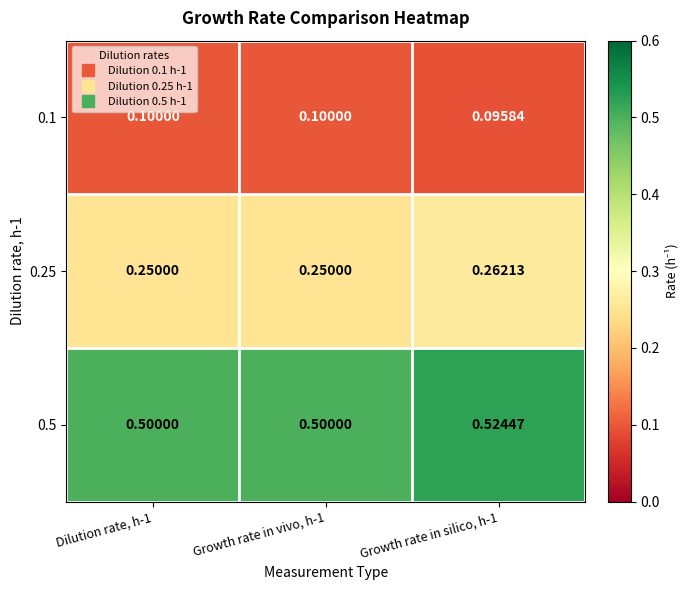

Is the value of 0.5 at Dilution rate, h-1 greater than the value of 0.1 at Growth rate in vivo, h-1?

Yes